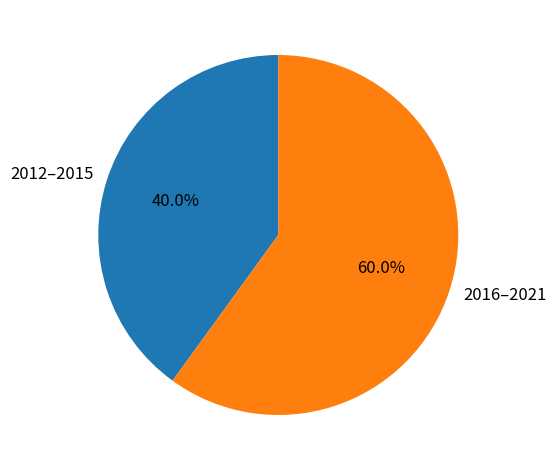

To the nearest percent, what is the difference between the largest and smallest slice percentages?

20%